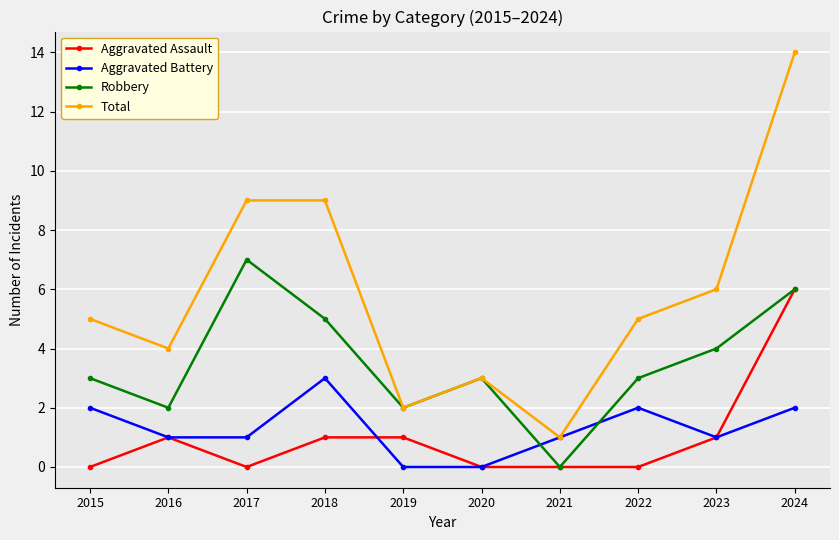

After their last crossing, which series has the higher values: Aggravated Battery or Robbery?

Robbery